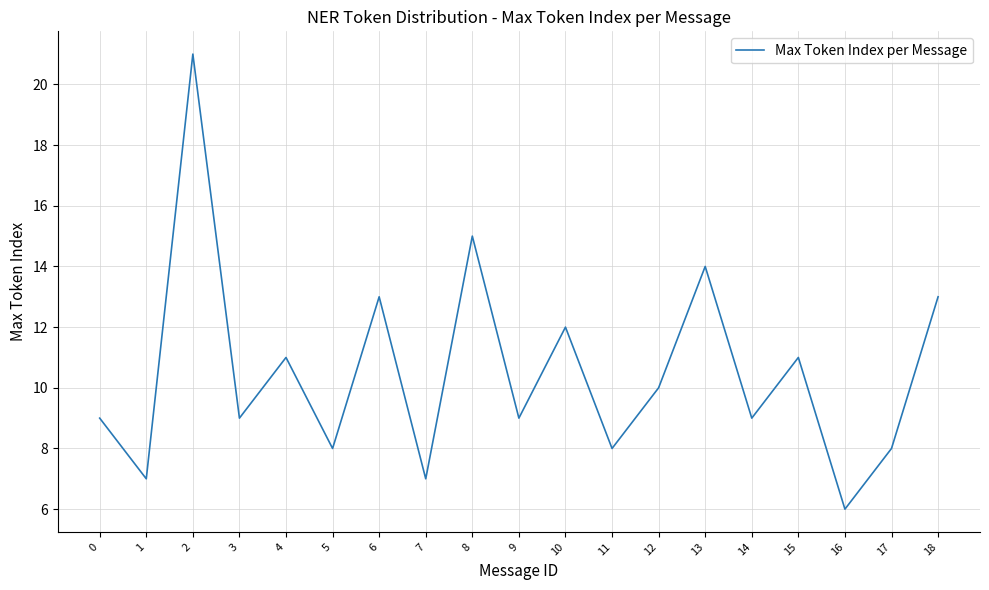

What is the difference between the values at 5 and 1?

1